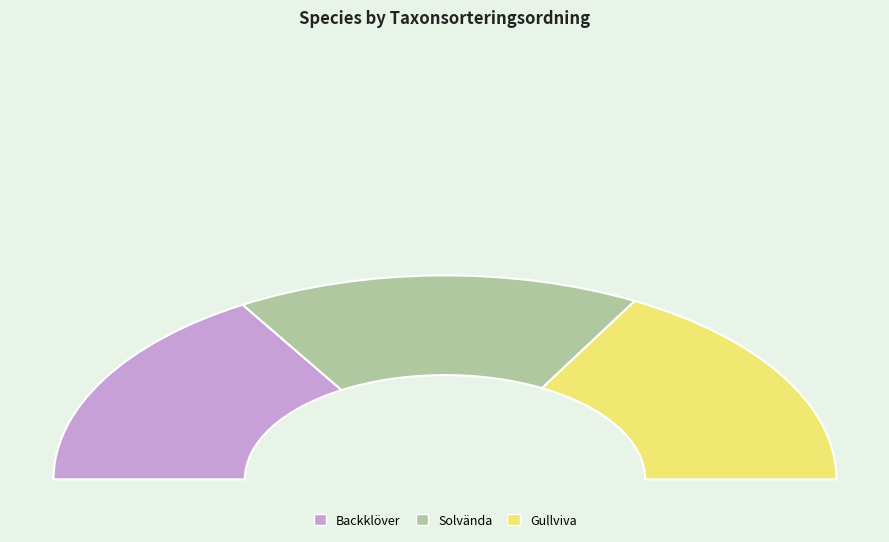

The Gullviva slice represents 34% of the pie. True or false?

True